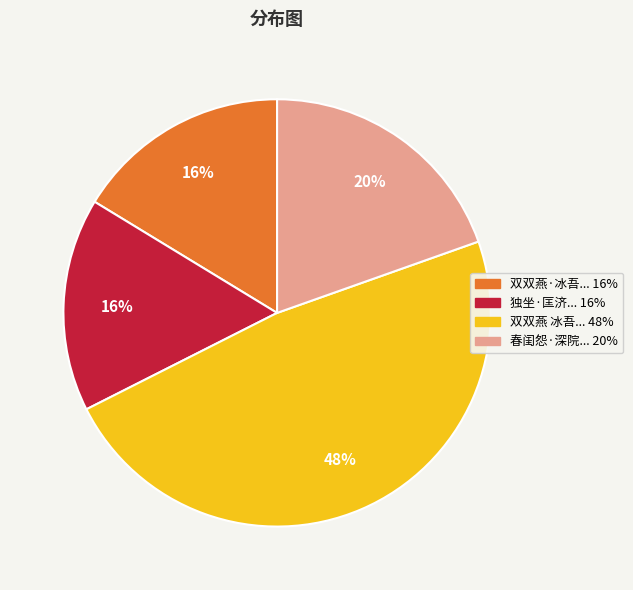

How many segments does this pie chart have?

4